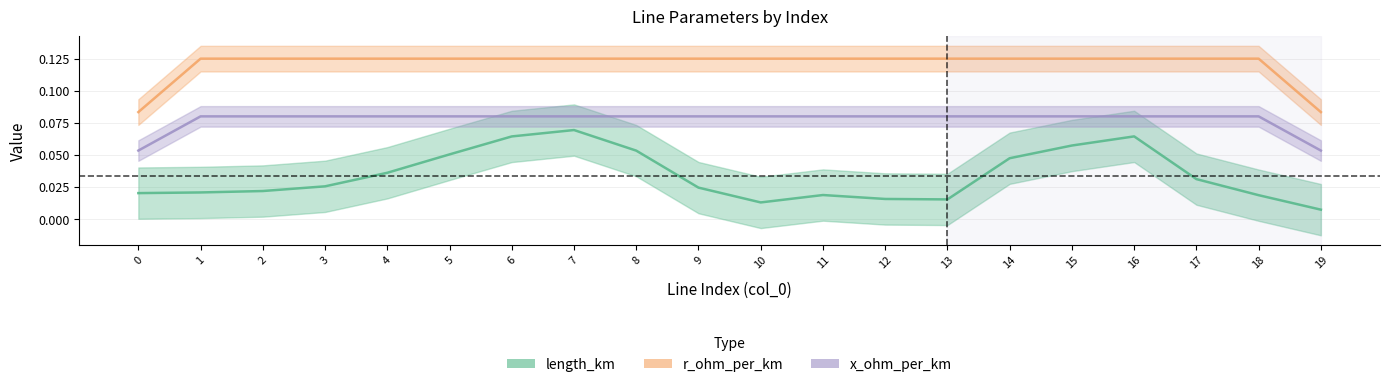

What is the difference between the length_km values at 7 and 12?

0.1